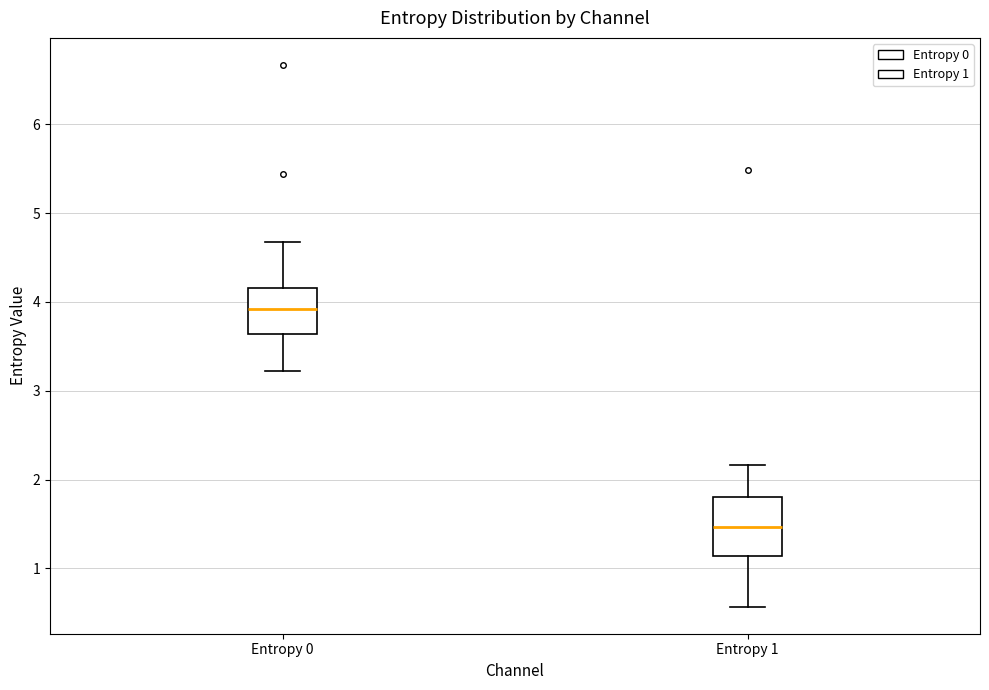

Where does the upper whisker of the box for Entropy 0 end on the y-axis? The values are not printed on the chart, so give them approximately, as read against the axis.

4.7